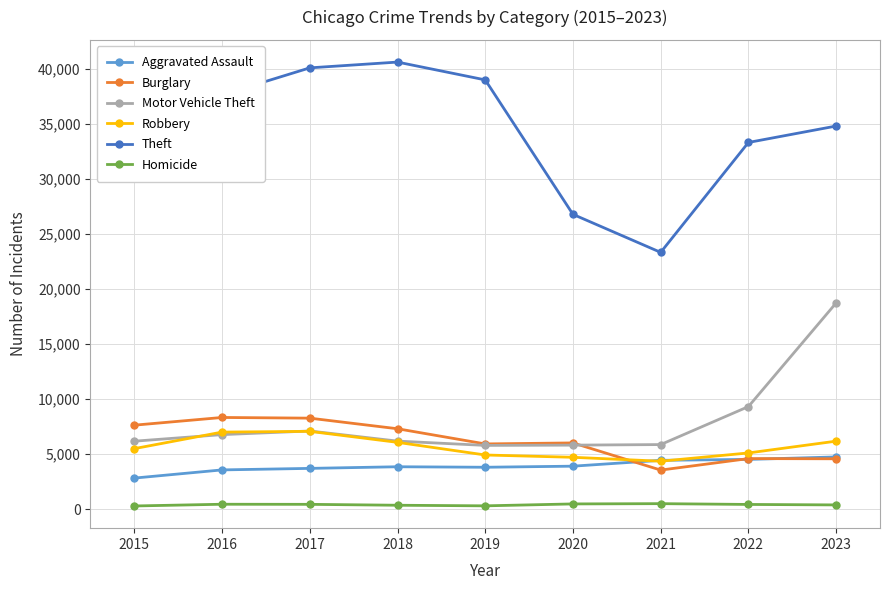

How many data points in Burglary are less than 6030?

4